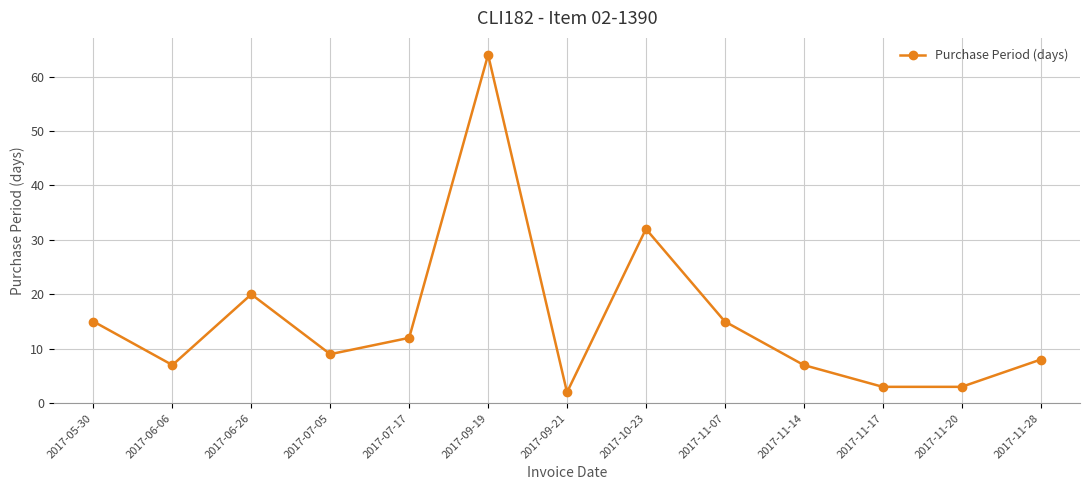

What is the sum of all values?

197